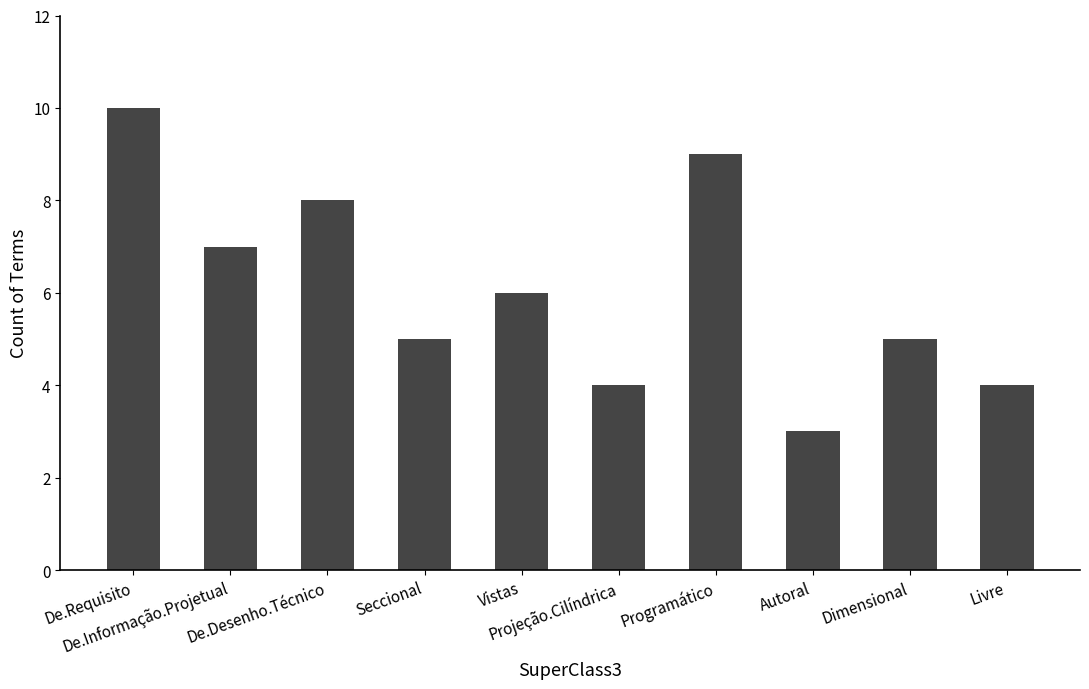

What is the smallest value displayed?

3